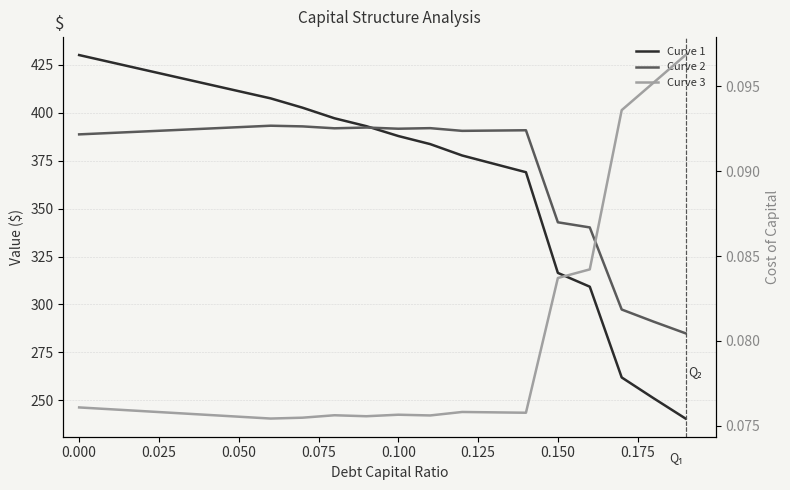

What is the smallest value displayed?

0.1